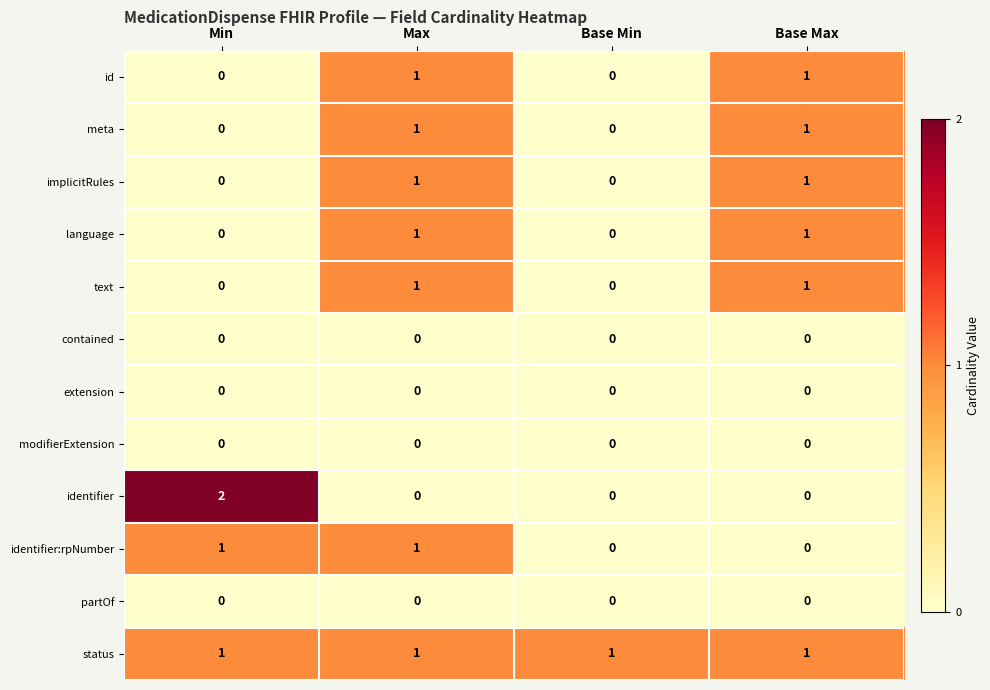

At which label does identifier reach its peak?

Min